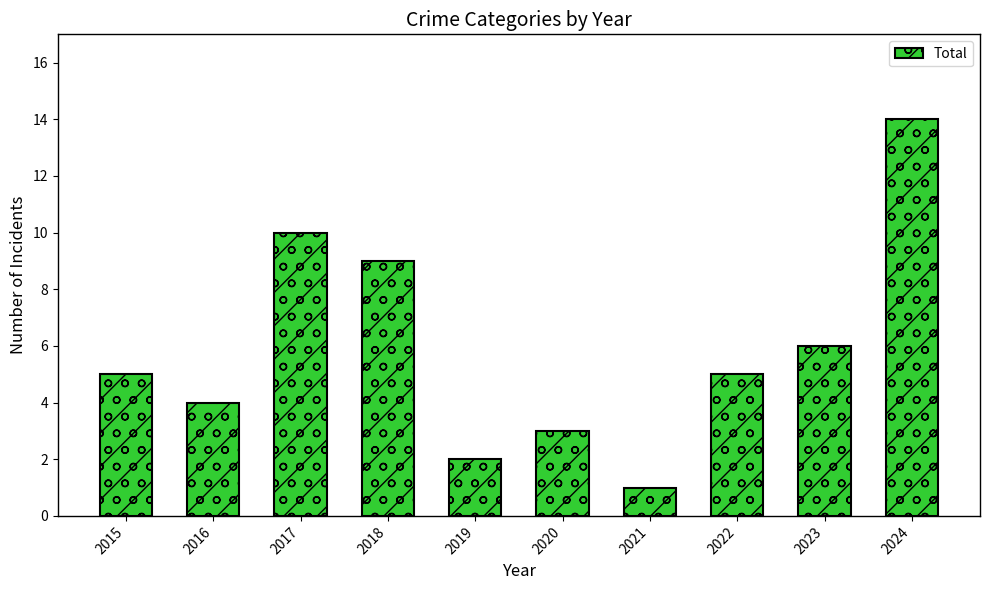

What is the value of the 2nd bar from the left?

4